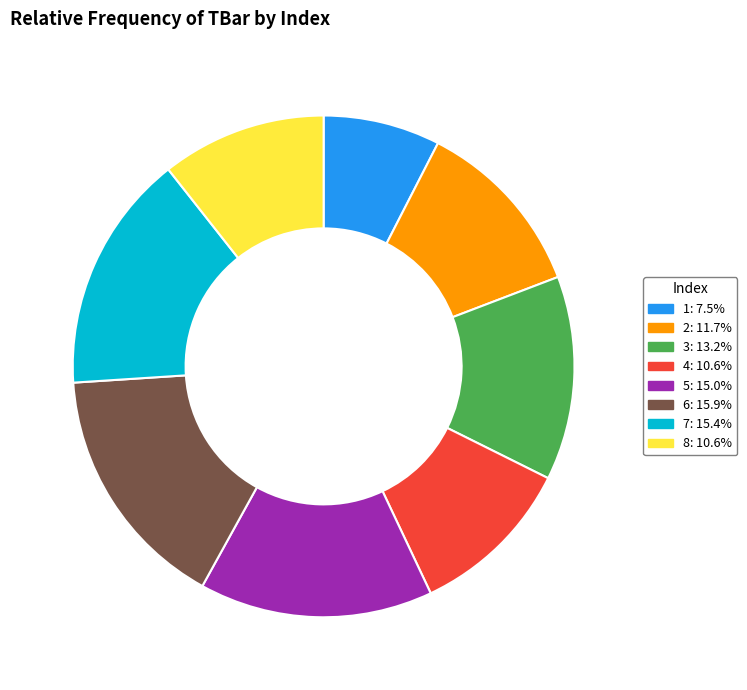

What is the ratio of the value at 5: 15.0% to the value at 6: 15.9%?

0.9